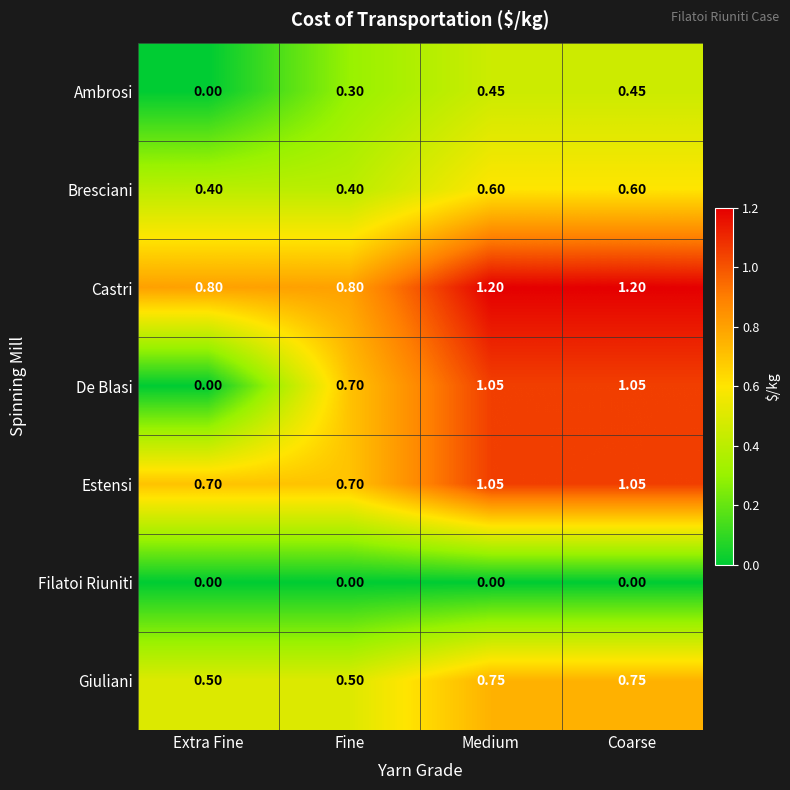

At which label is Ambrosi closest to 0?

Extra Fine